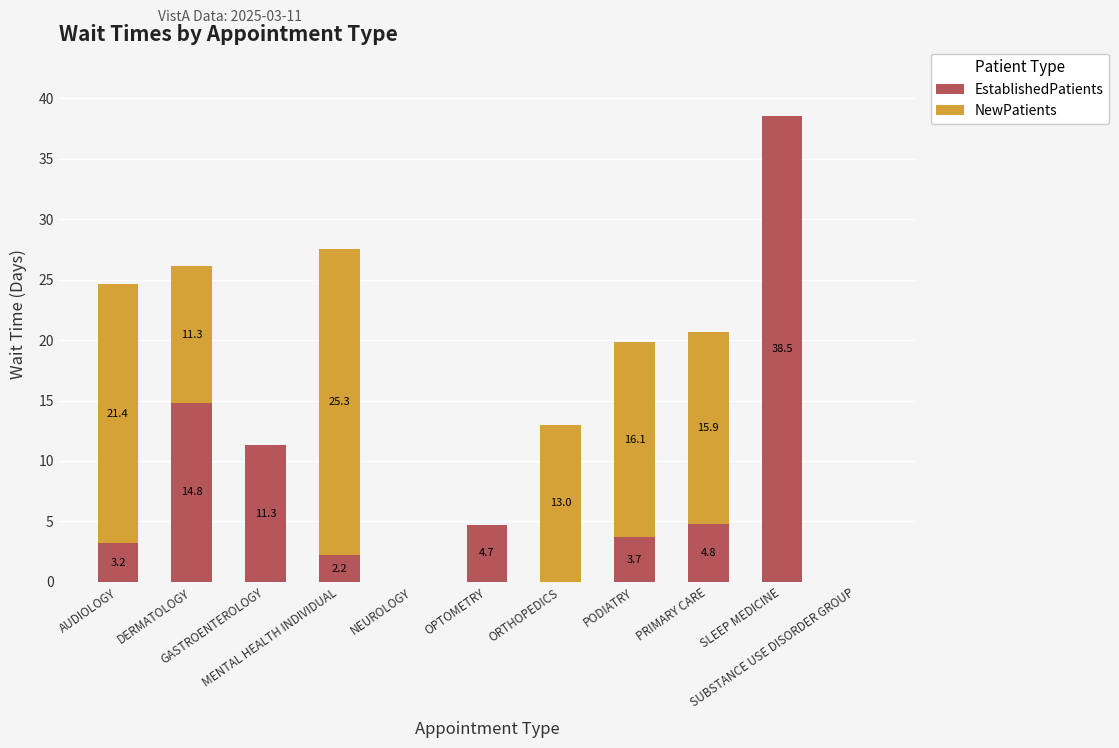

At which category is the sum across all series the highest?

SLEEP MEDICINE